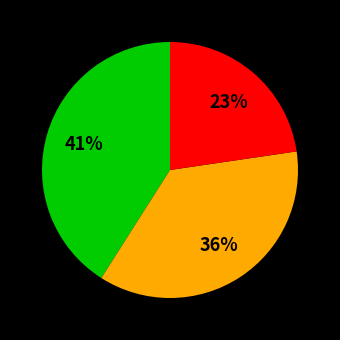

To the nearest percent, what is the average slice percentage?

33%